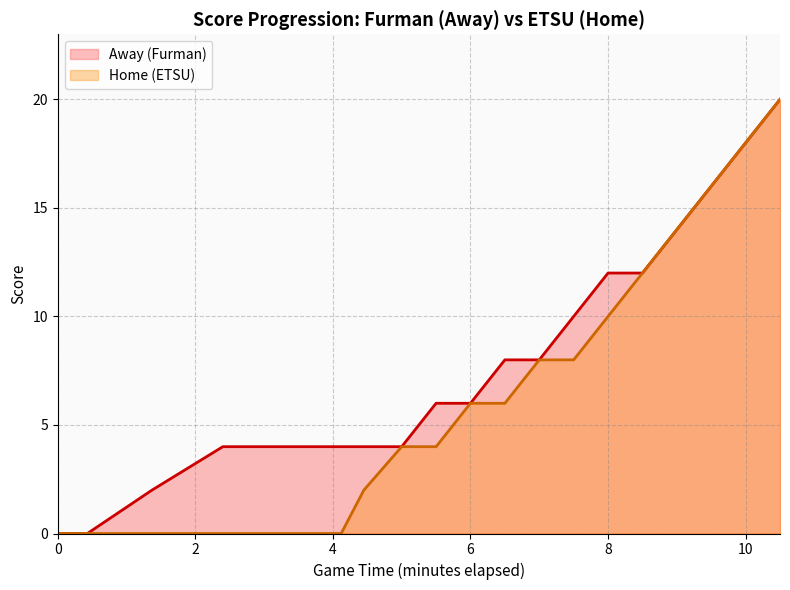

True or false: Away (Furman) and Home (ETSU) intersect in this chart.

False